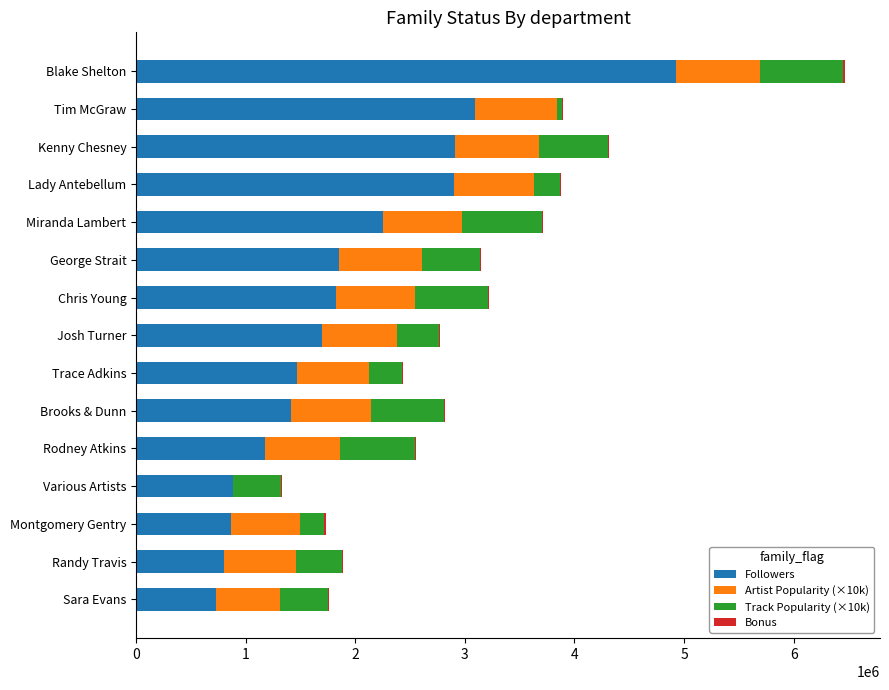

What is the sum of all Followers values?

28804348